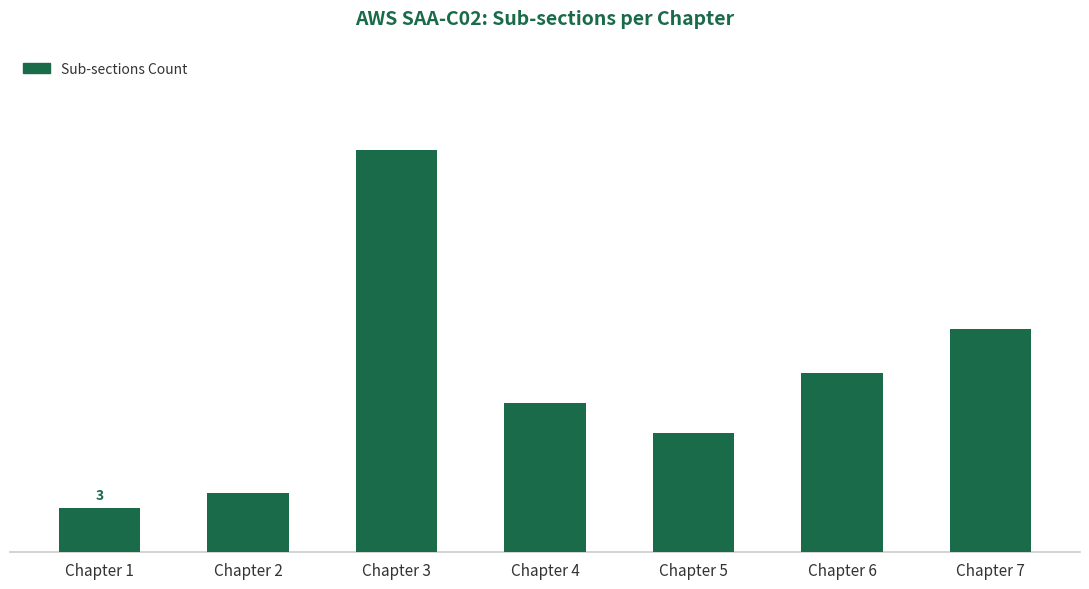

Is it true that the value at Chapter 6 is 12?

True